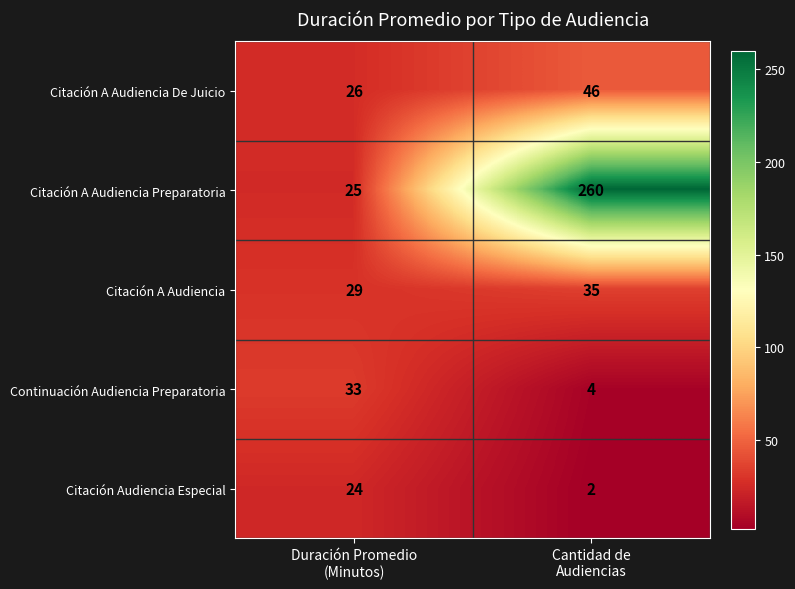

List the series in order of their peak value, lowest first.

Citación Audiencia Especial, Continuación Audiencia Preparatoria, Citación A Audiencia, Citación A Audiencia De Juicio, Citación A Audiencia Preparatoria